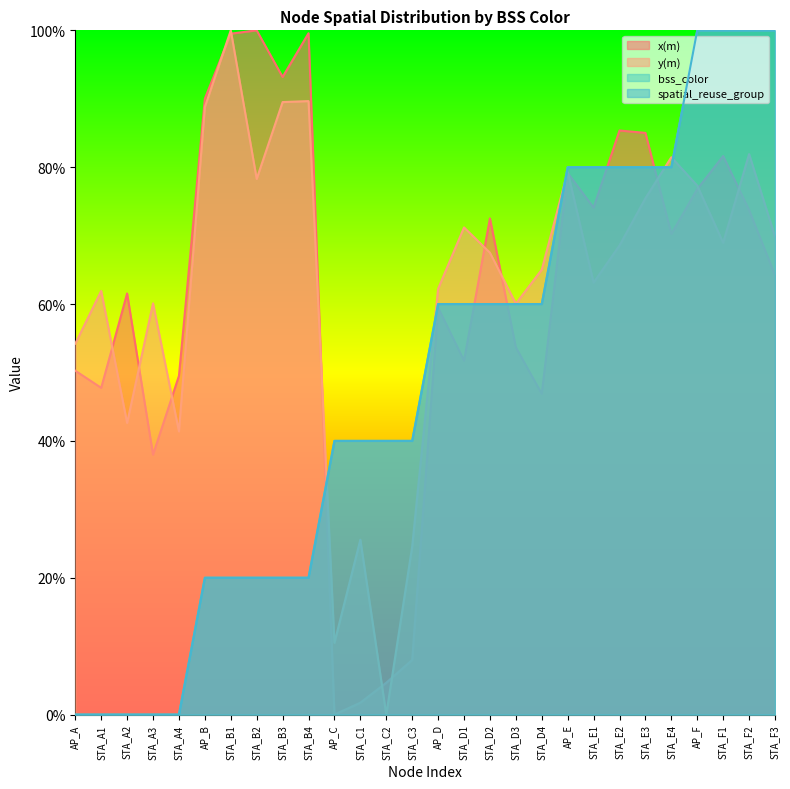

What is the difference between the maximum and second lowest values in the x(m) series?

98.3